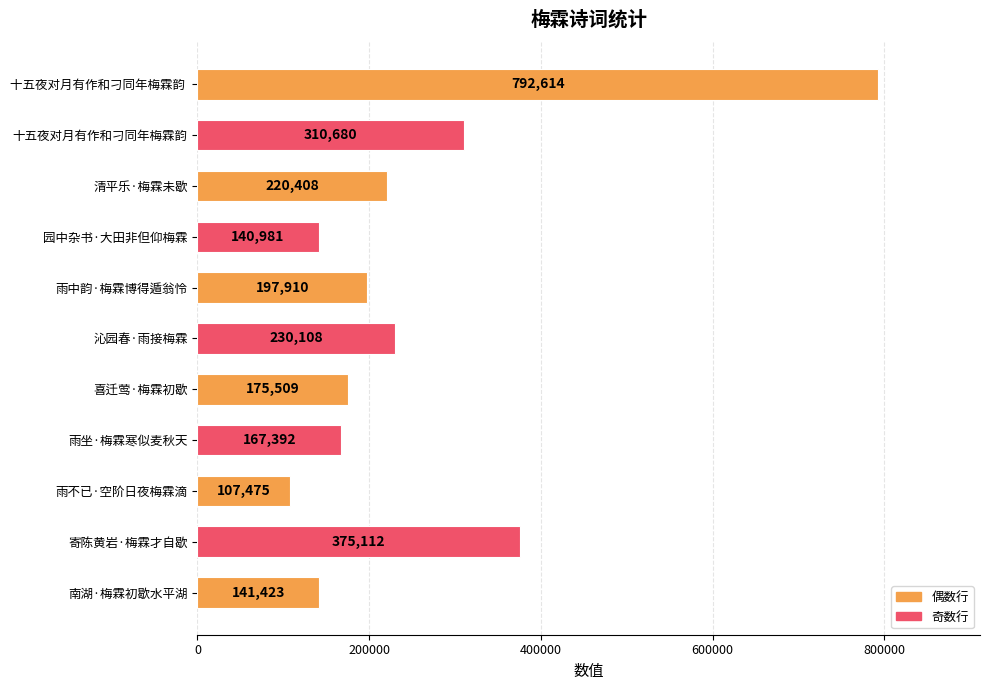

Rank the categories by value from highest to lowest.

十五夜对月有作和刁同年梅霖韵 , 寄陈黄岩·梅霖才自歇, 十五夜对月有作和刁同年梅霖韵, 沁园春·雨接梅霖, 清平乐·梅霖未歇, 雨中韵·梅霖博得遁翁怜, 喜迁莺·梅霖初歇, 雨坐·梅霖寒似麦秋天, 南湖·梅霖初歇水平湖, 园中杂书·大田非但仰梅霖, 雨不已·空阶日夜梅霖滴